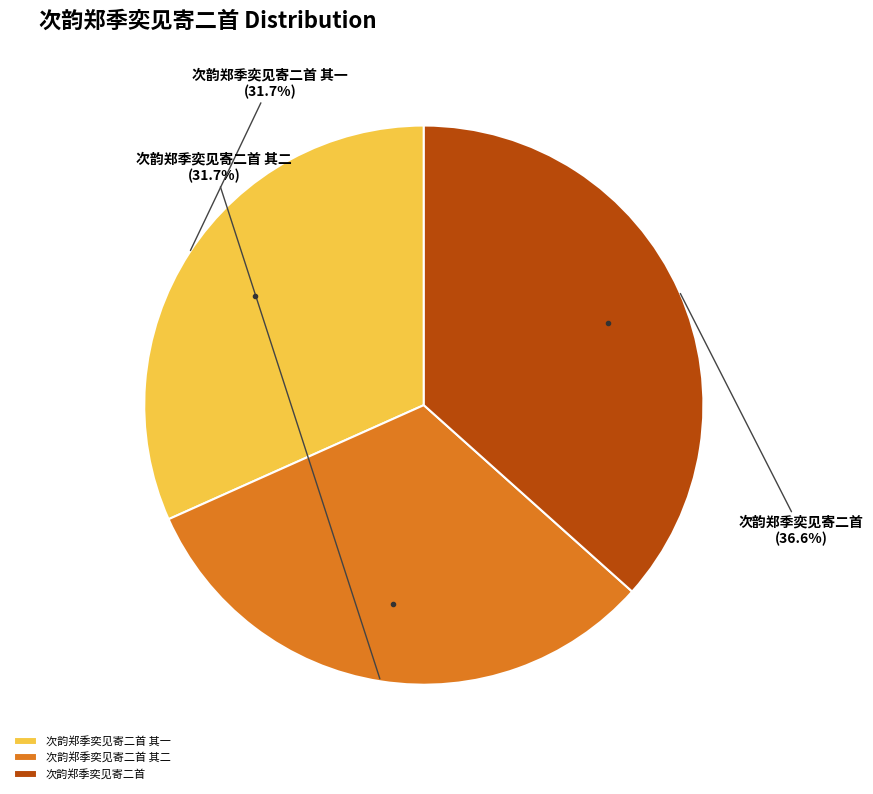

To the nearest percent, what is the average slice percentage?

33%